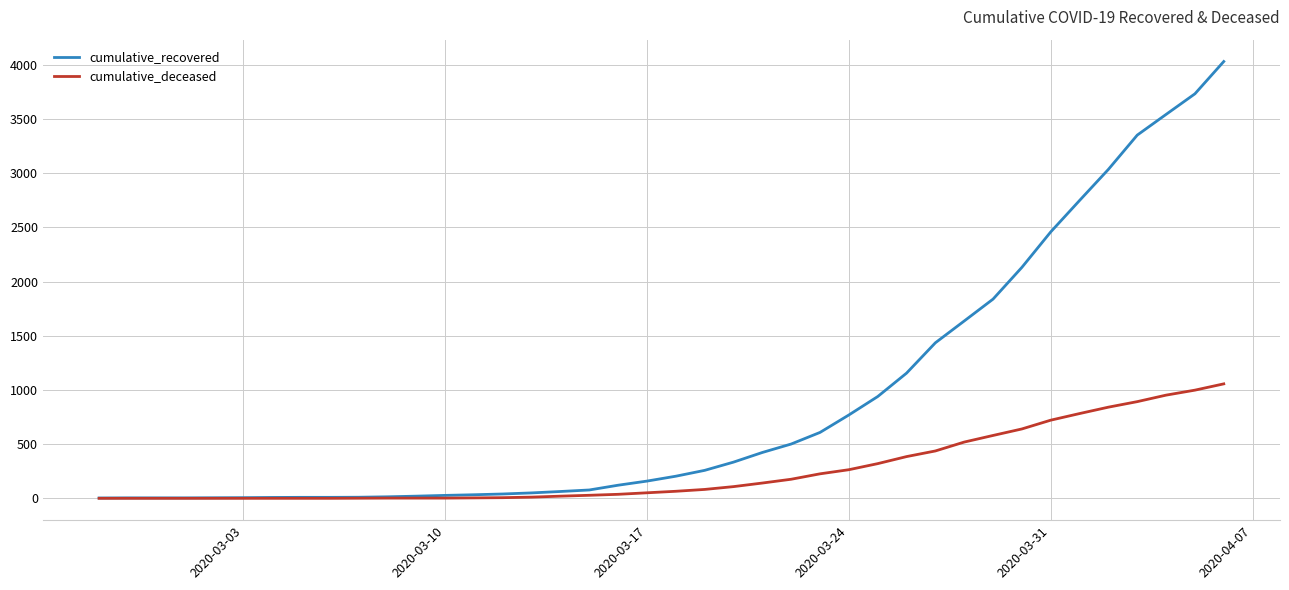

Which series has the largest total across all categories?

cumulative_recovered